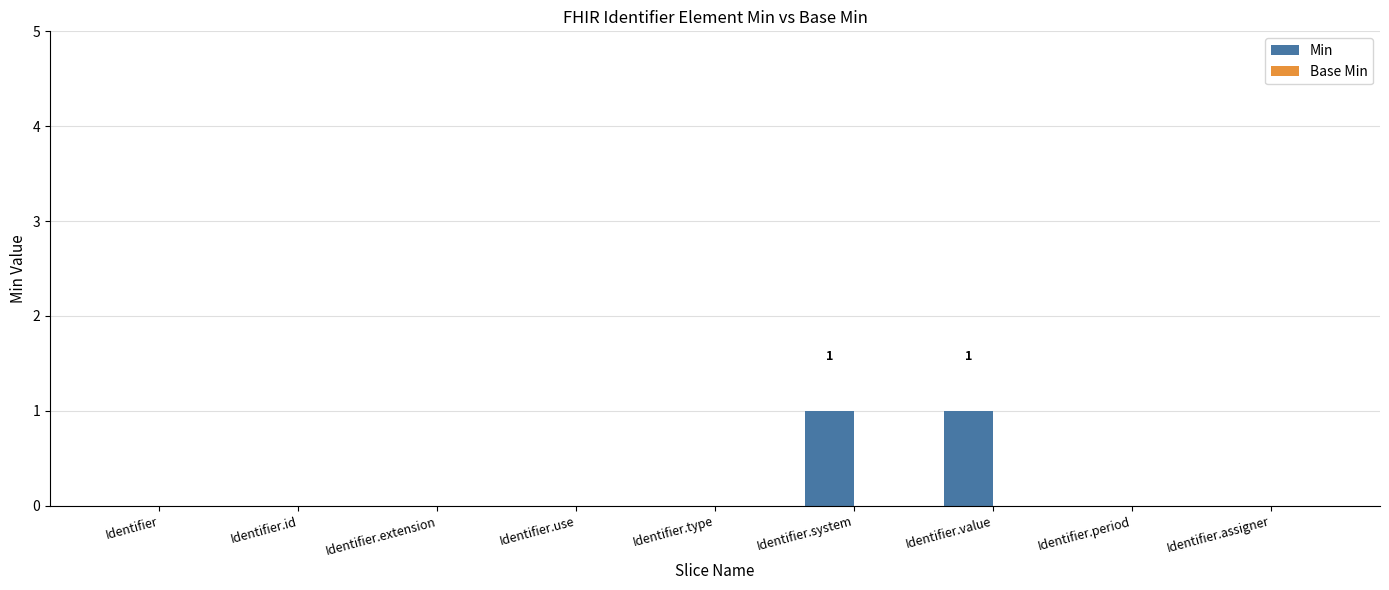

Are the bars horizontal?

No